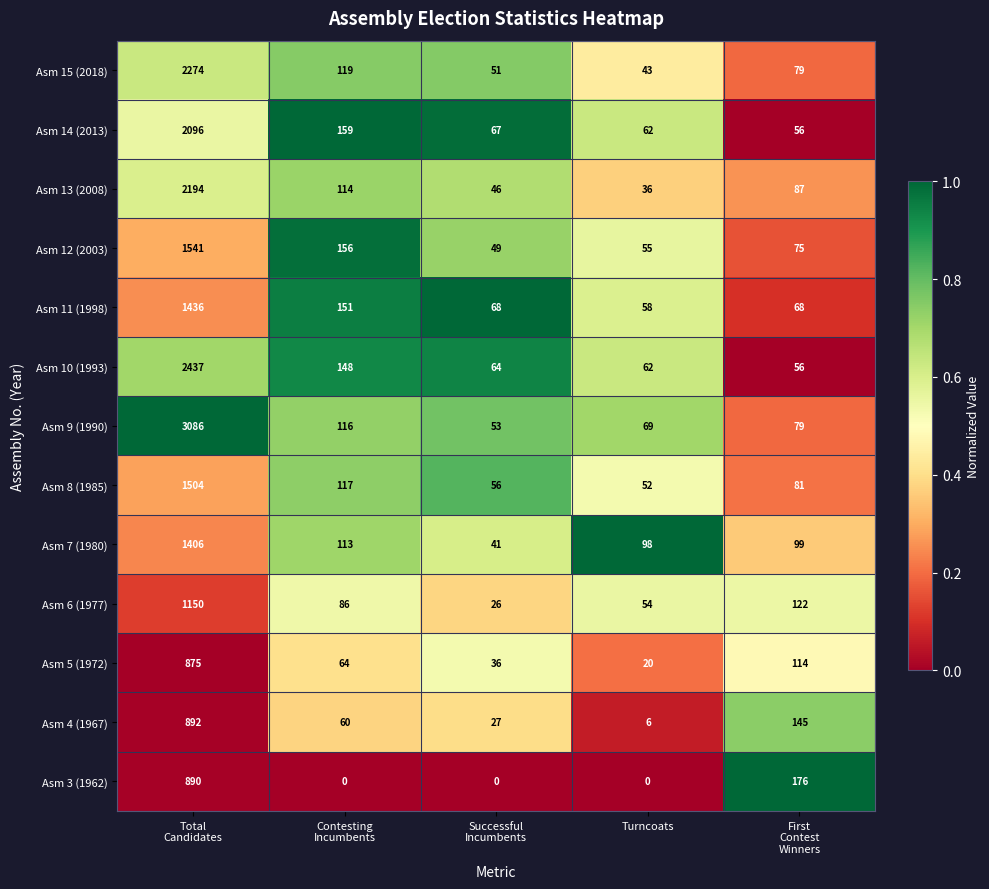

What is the average value of the Asm 3 (1962) series?

213